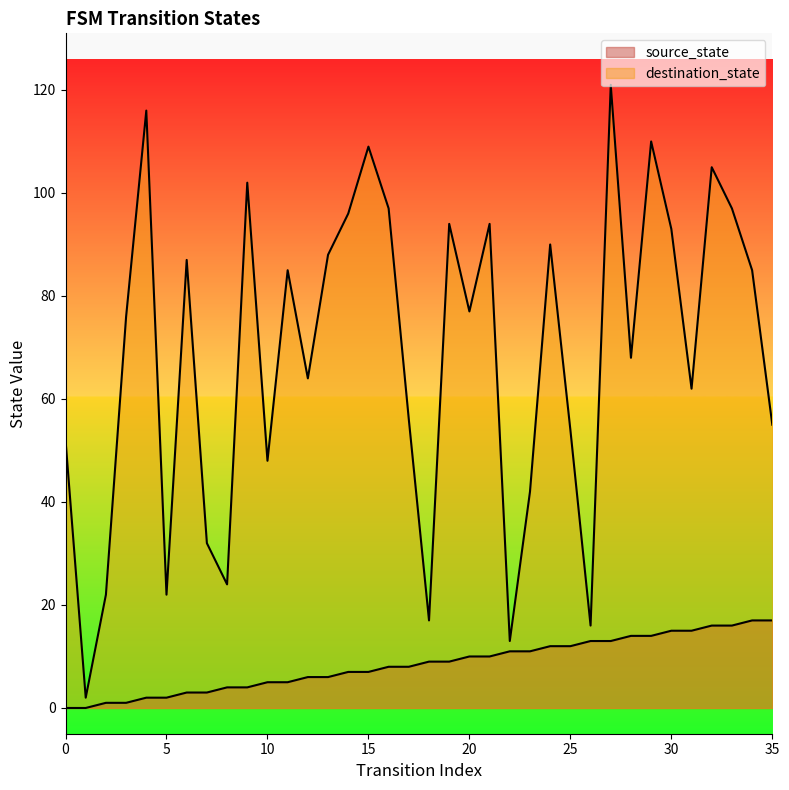

What is the average value of the source_state series?

8